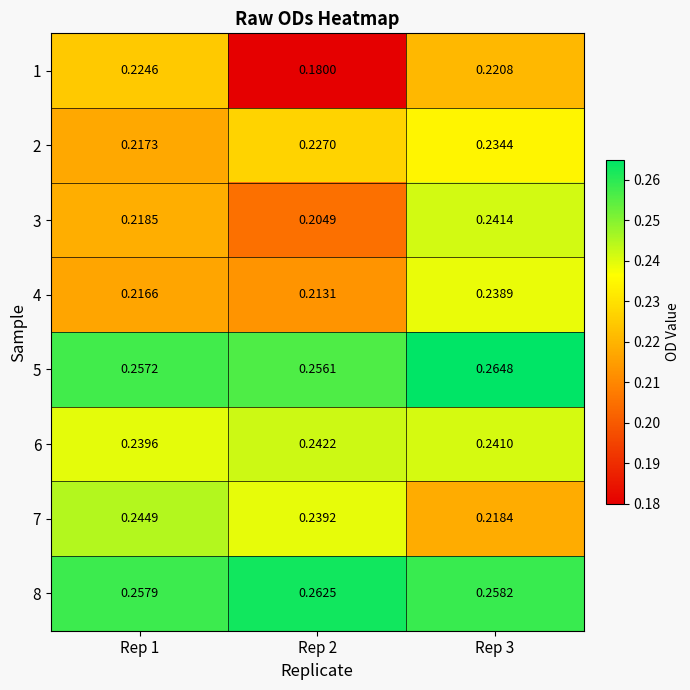

How many series are shown in this chart?

8